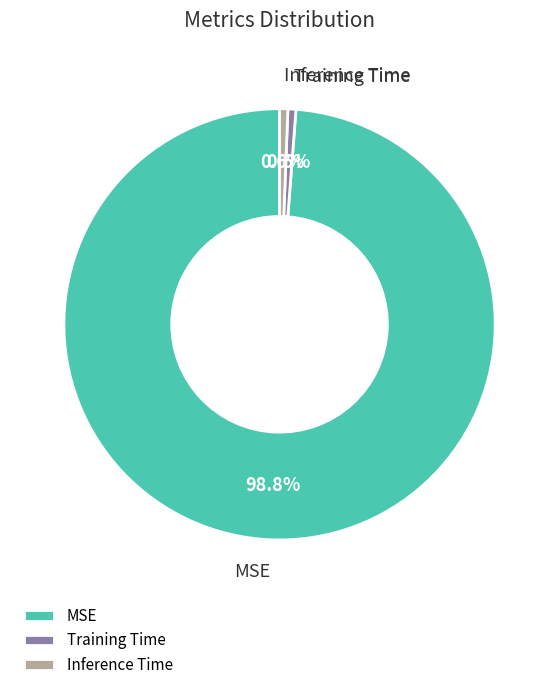

To the nearest percent, what is the average slice percentage?

33%